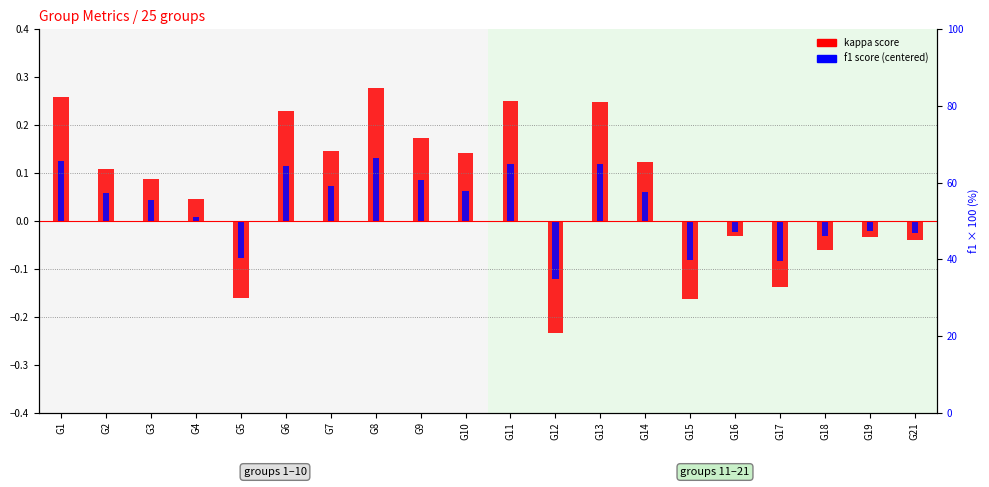

Rank the series at G1 from lowest to highest value.

f1 (centered at 0.5), kappa